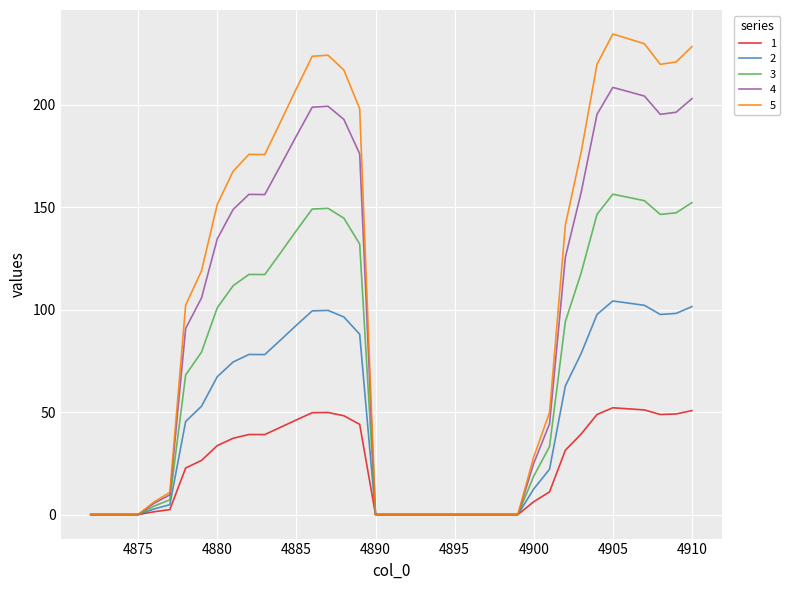

What is the maximum value for 4?

208.5